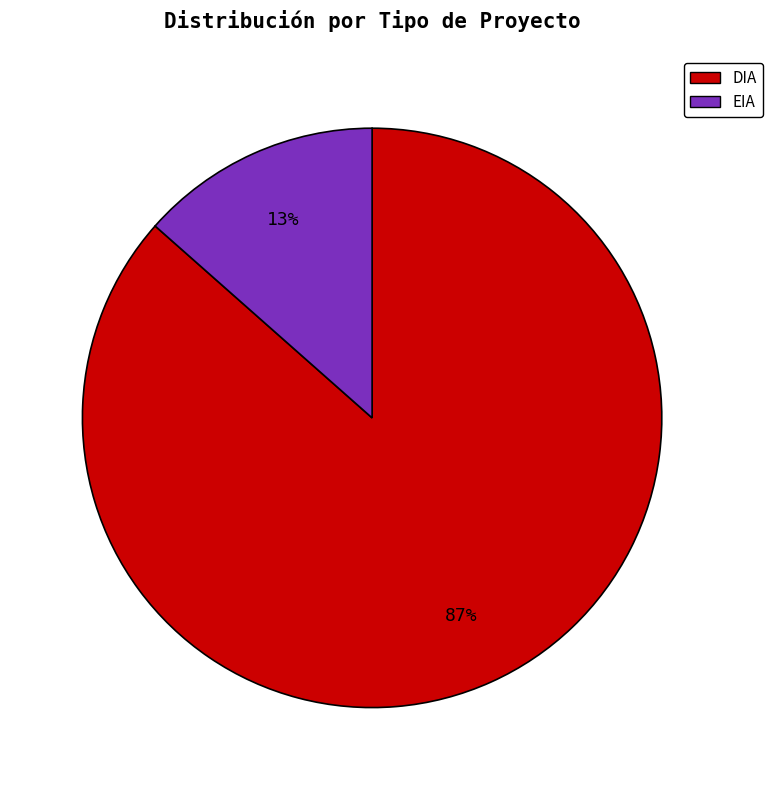

To the nearest percent, what percentage of the pie is DIA?

87%